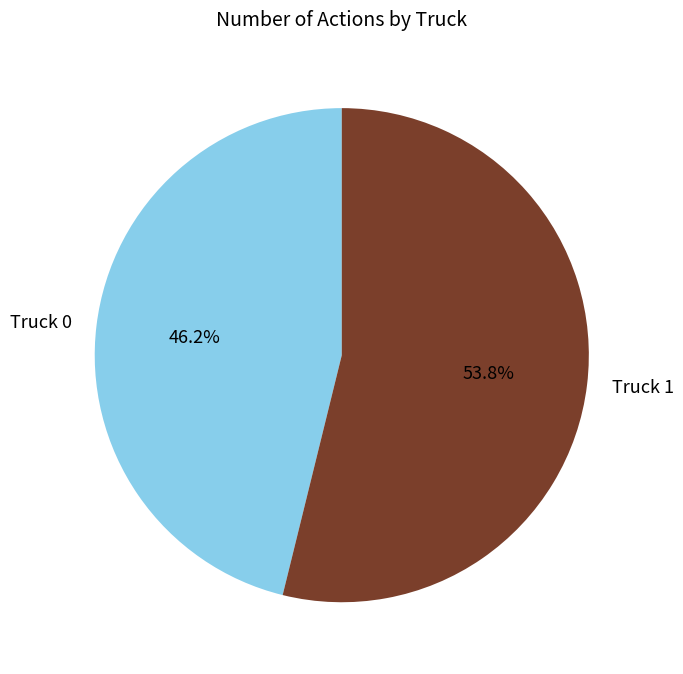

What is the ratio of the value at Truck 1 to the value at Truck 0?

1.2